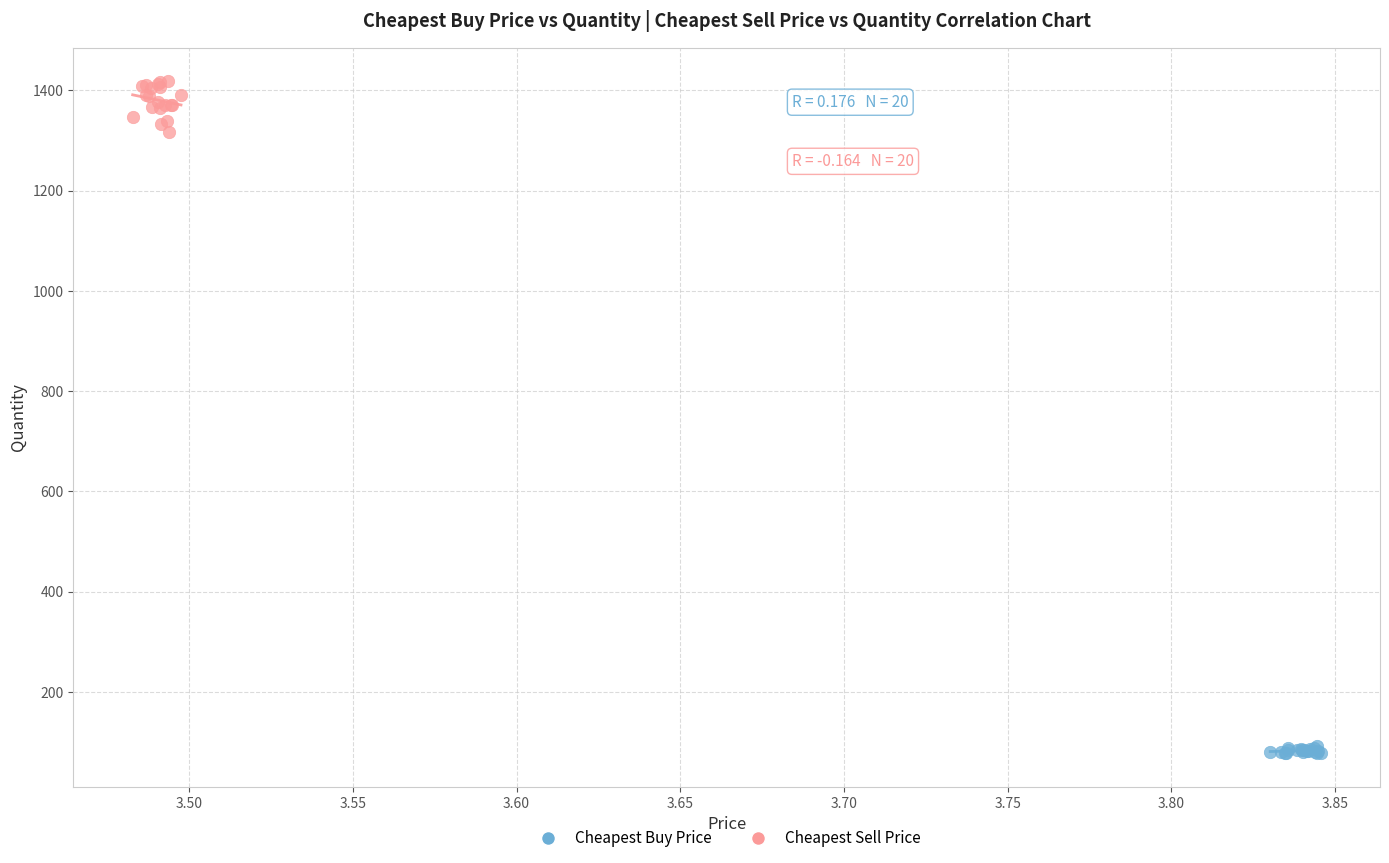

Which series reaches the minimum Y coordinate?

Cheapest Buy Price